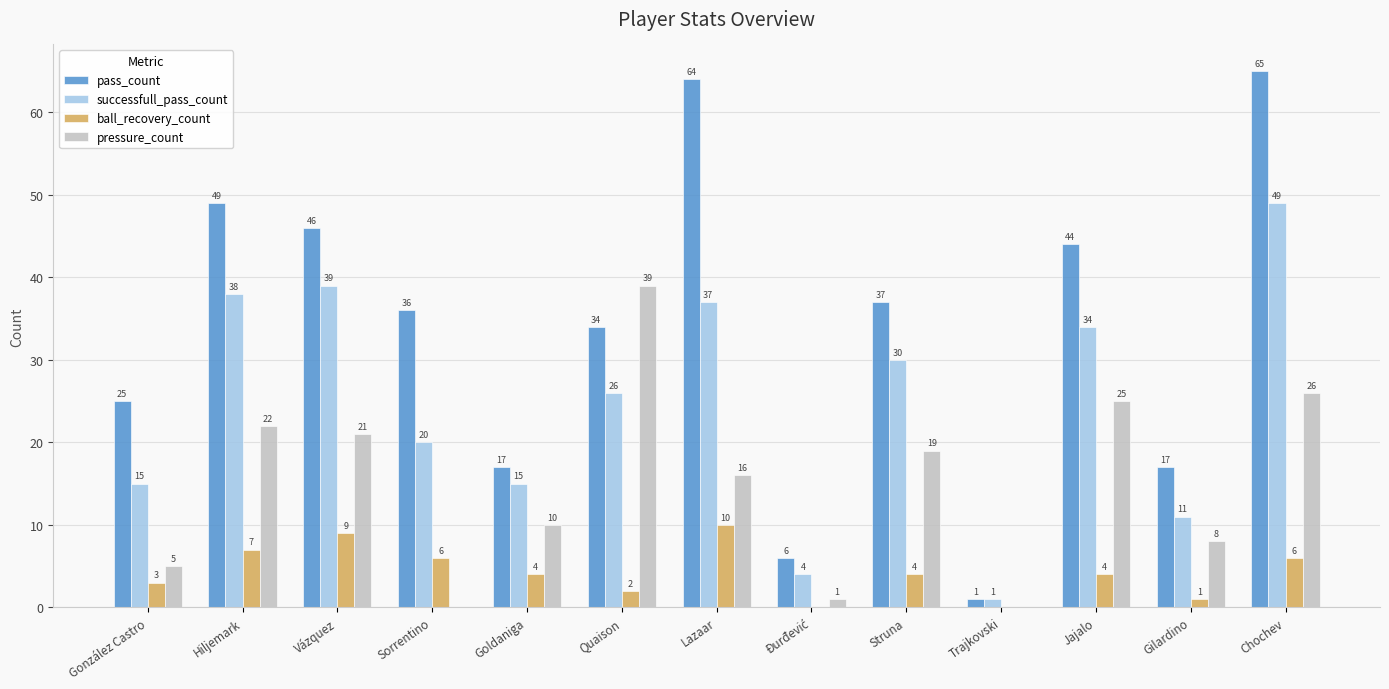

What value does the ball_recovery_count series have at Vázquez, to the nearest 10?

10